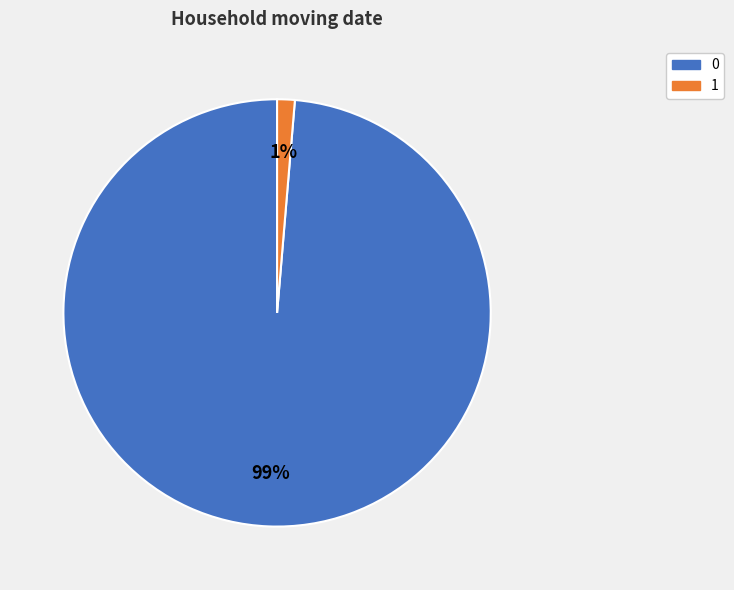

To the nearest percent, what is the average slice percentage?

50%